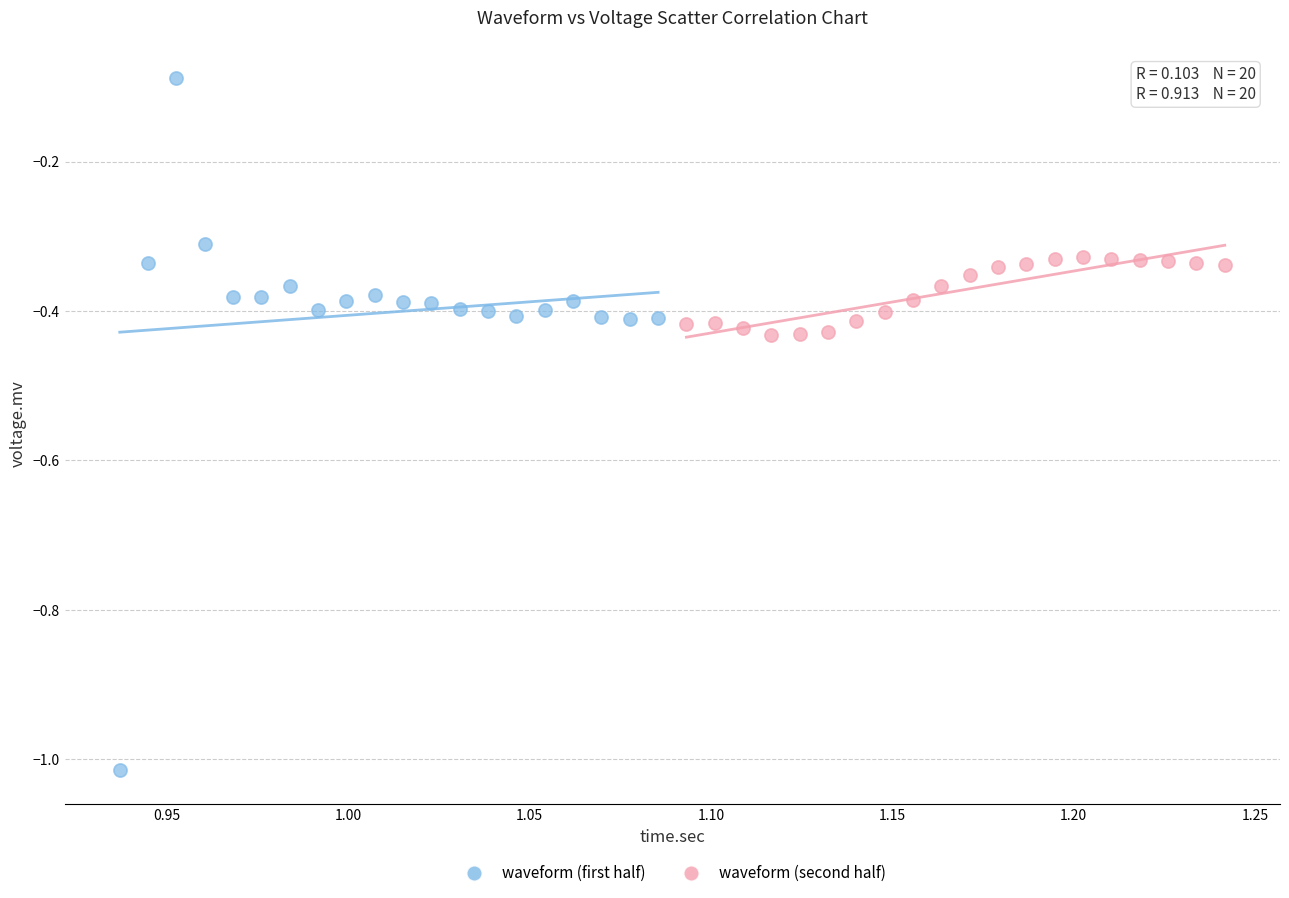

Which series contains the highest Y value?

waveform (first half)